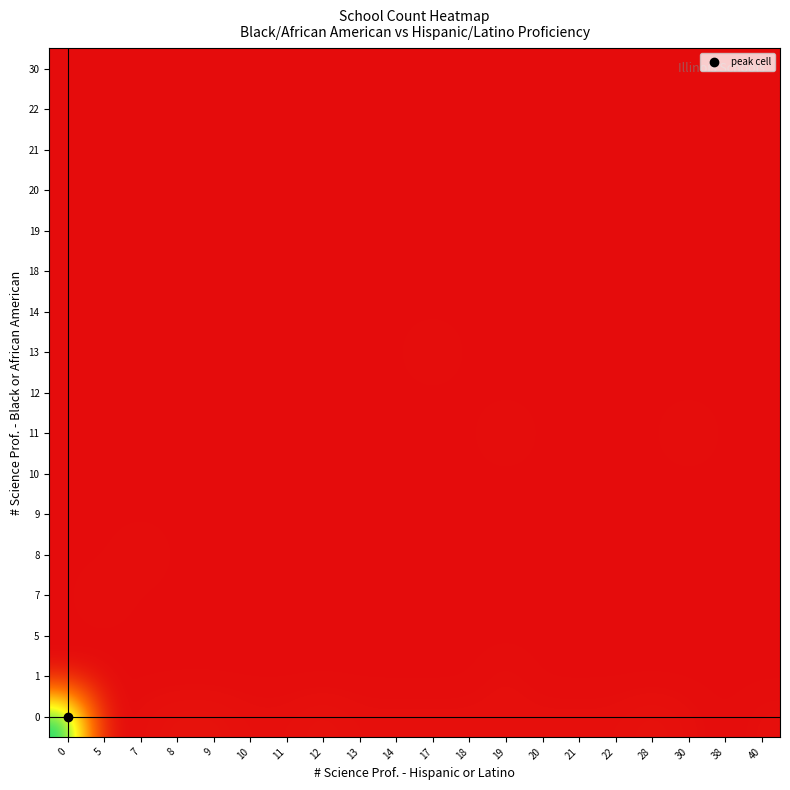

Reading right to left, transcribe all the data shown in this chart.

row_0: 40=1	38=0	30=1	28=2	22=1	21=1	20=1	19=1	18=1	17=1	14=1	13=1	12=2	11=1	10=1	9=2	8=2	7=1	5=0	0=93
row_1: 40=0	38=0	30=0	28=0	22=0	21=0	20=0	19=1	18=0	17=0	14=0	13=0	12=0	11=0	10=0	9=0	8=0	7=0	5=0	0=0
row_2: 40=0	38=0	30=0	28=0	22=0	21=0	20=0	19=0	18=0	17=0	14=0	13=0	12=0	11=0	10=0	9=0	8=0	7=0	5=0	0=0
row_3: 40=0	38=0	30=0	28=0	22=0	21=0	20=0	19=0	18=0	17=0	14=0	13=0	12=0	11=0	10=0	9=0	8=0	7=0	5=1	0=0
row_4: 40=0	38=0	30=0	28=0	22=0	21=0	20=0	19=0	18=0	17=0	14=0	13=0	12=0	11=0	10=0	9=0	8=0	7=1	5=0	0=0
row_5: 40=0	38=0	30=0	28=0	22=0	21=0	20=0	19=0	18=0	17=0	14=0	13=0	12=0	11=0	10=0	9=0	8=0	7=0	5=0	0=0
row_6: 40=0	38=0	30=0	28=0	22=0	21=0	20=0	19=0	18=0	17=0	14=0	13=0	12=0	11=0	10=0	9=0	8=0	7=0	5=0	0=0
row_7: 40=0	38=0	30=1	28=0	22=0	21=0	20=0	19=1	18=0	17=0	14=0	13=0	12=0	11=0	10=0	9=0	8=0	7=0	5=0	0=0
row_8: 40=0	38=0	30=0	28=0	22=0	21=0	20=0	19=0	18=0	17=0	14=0	13=0	12=0	11=0	10=0	9=0	8=0	7=0	5=0	0=0
row_9: 40=0	38=0	30=0	28=0	22=0	21=0	20=0	19=0	18=0	17=1	14=0	13=0	12=0	11=0	10=0	9=0	8=0	7=0	5=0	0=0
row_10: 40=0	38=0	30=0	28=0	22=0	21=0	20=0	19=0	18=0	17=0	14=0	13=0	12=0	11=0	10=0	9=0	8=0	7=0	5=0	0=0
row_11: 40=0	38=0	30=0	28=0	22=0	21=0	20=0	19=0	18=0	17=0	14=0	13=0	12=0	11=0	10=0	9=0	8=0	7=0	5=0	0=0
row_12: 40=0	38=0	30=0	28=0	22=0	21=0	20=0	19=0	18=0	17=0	14=0	13=0	12=0	11=0	10=0	9=0	8=0	7=0	5=0	0=0
row_13: 40=0	38=0	30=0	28=0	22=0	21=0	20=0	19=0	18=0	17=0	14=0	13=0	12=0	11=0	10=0	9=0	8=0	7=0	5=0	0=0
row_14: 40=0	38=0	30=0	28=0	22=0	21=0	20=0	19=0	18=0	17=0	14=0	13=0	12=0	11=0	10=0	9=0	8=0	7=0	5=0	0=0
row_15: 40=0	38=0	30=0	28=0	22=0	21=0	20=0	19=0	18=0	17=0	14=0	13=0	12=0	11=0	10=0	9=0	8=0	7=0	5=0	0=0
row_16: 40=0	38=0	30=0	28=0	22=0	21=0	20=0	19=0	18=0	17=0	14=0	13=0	12=0	11=0	10=0	9=0	8=0	7=0	5=0	0=0